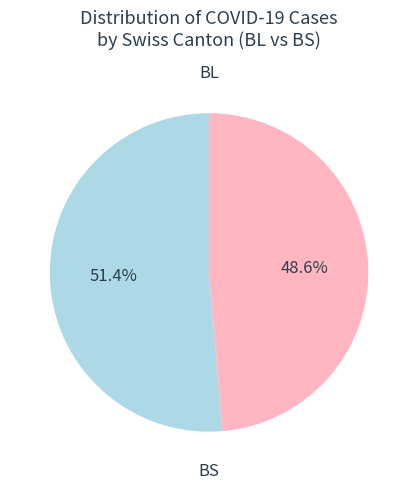

Do BL and BS together represent more than half of the pie?

Yes